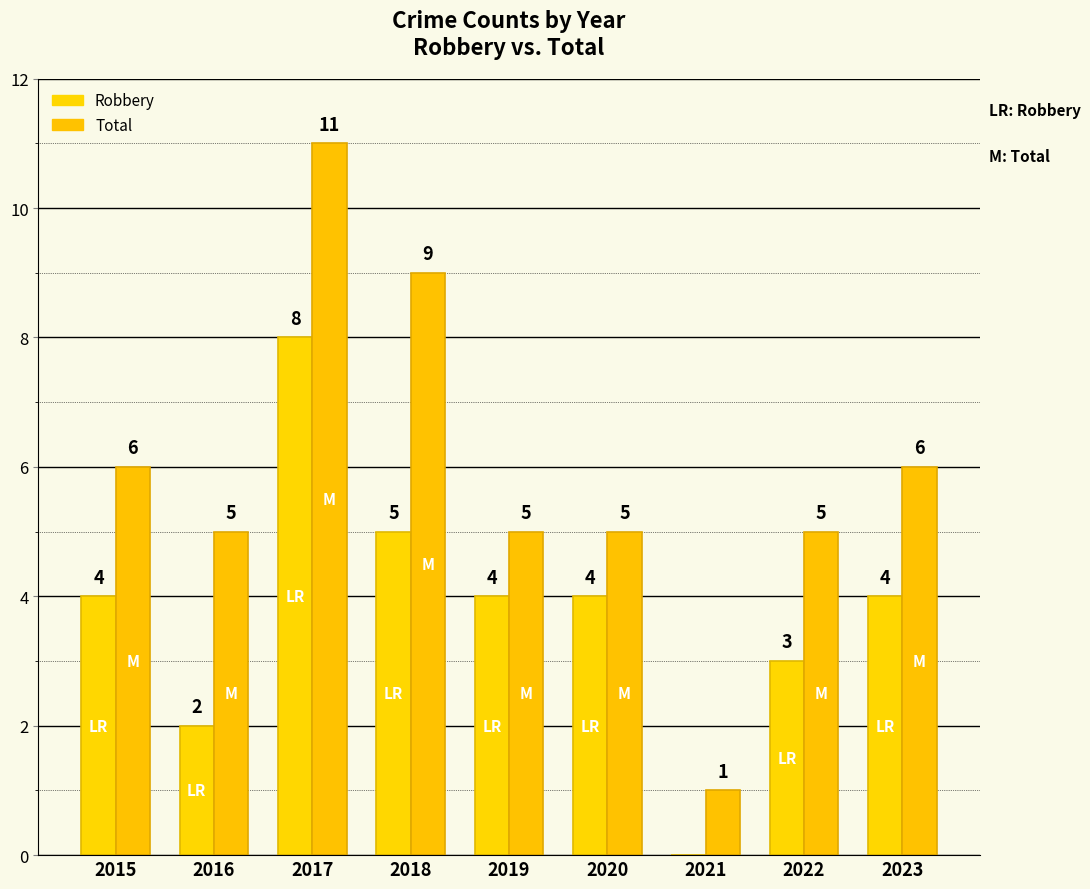

How many Robbery values are between 3 and 4?

5